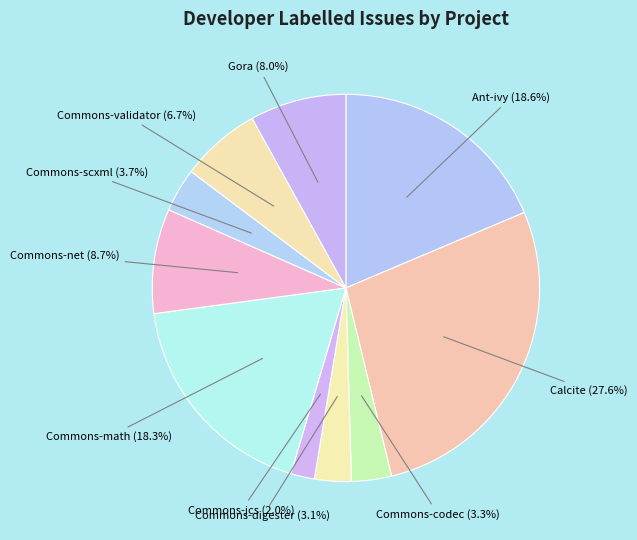

Count the number of slices in the pie.

10